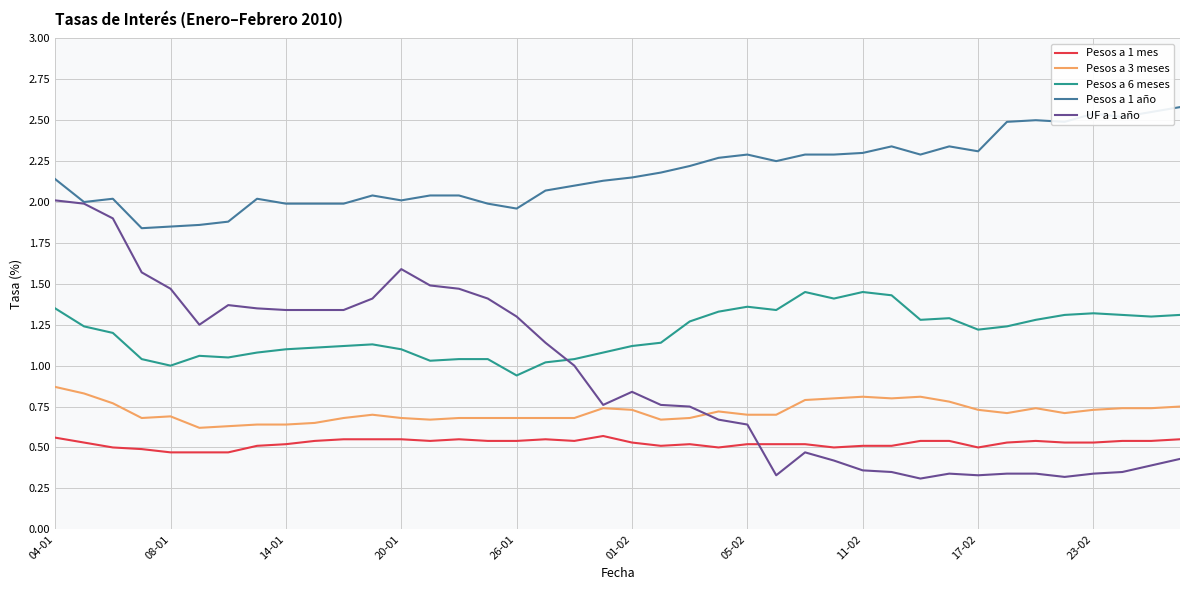

True or false: Pesos a 1 mes and UF a 1 año intersect in this chart.

True